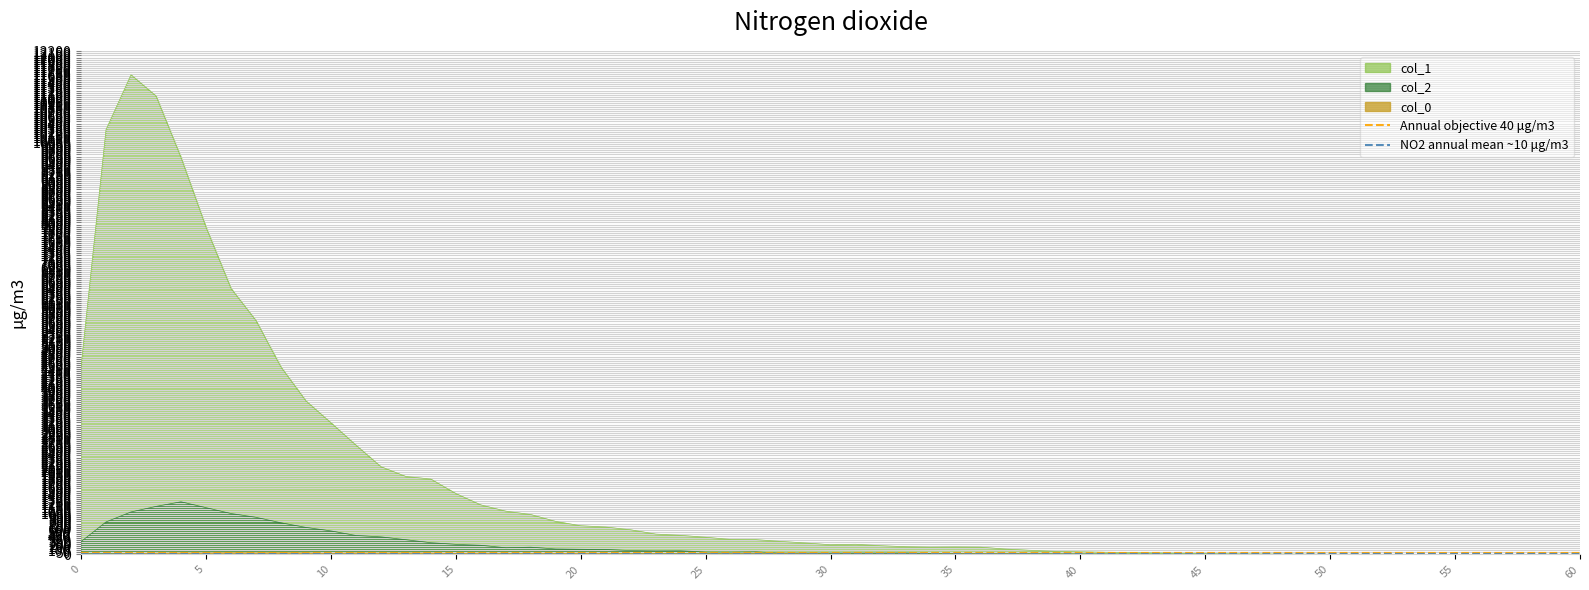

What is the value of the Annual objective 40 μg/m3 point at the 2nd from the left?

40